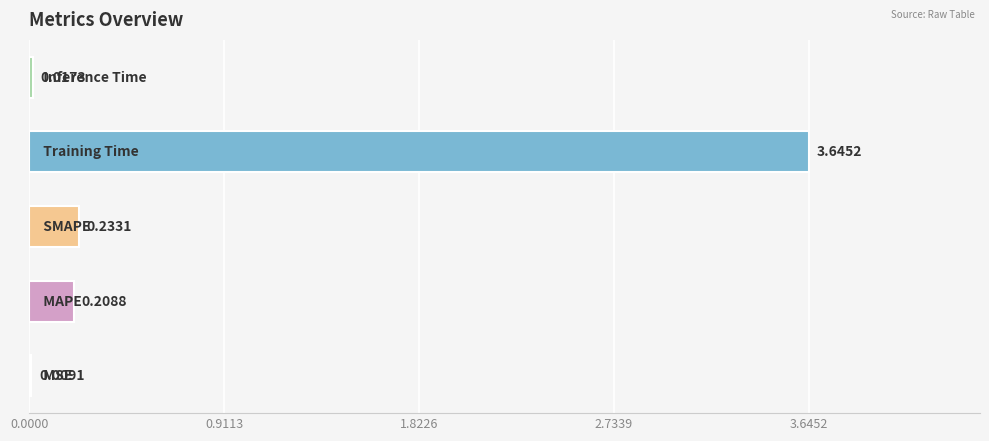

What is the sum of all values?

4.1